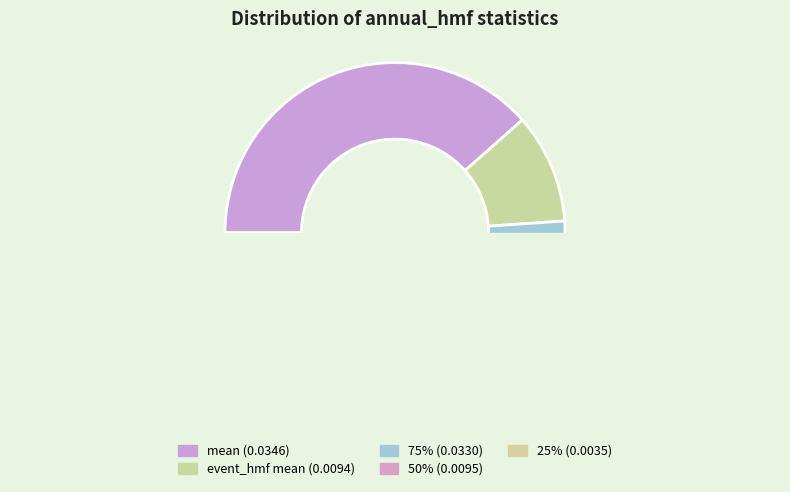

To the nearest percent, what is the difference between the 50% and 75% slice percentages?

26%